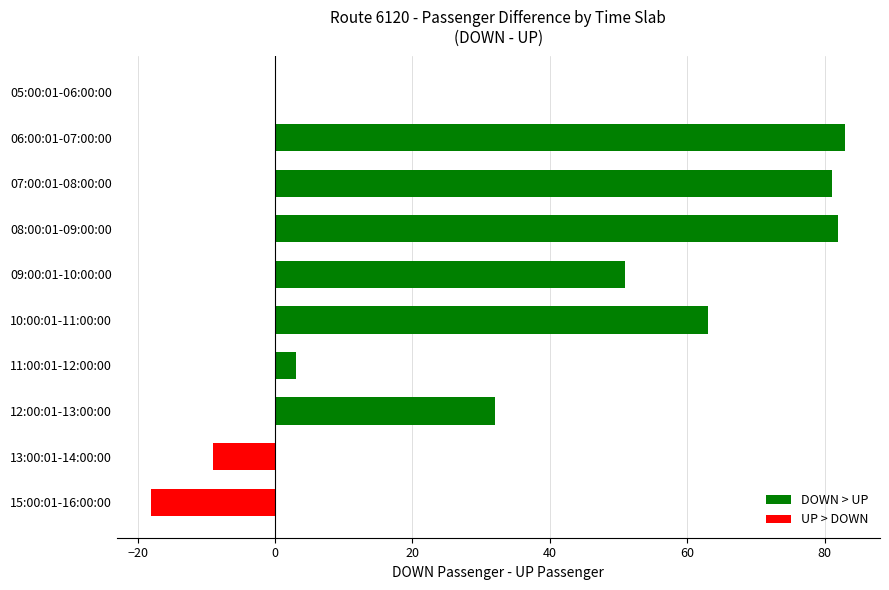

What is the average value?

37